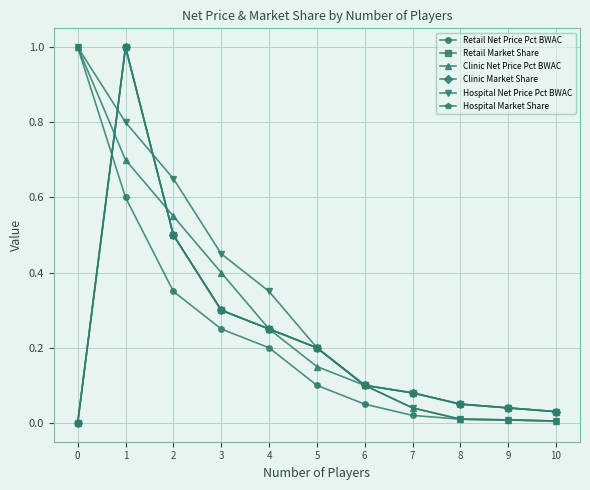

True or false: Hospital Market Share and Clinic Market Share intersect in this chart.

False